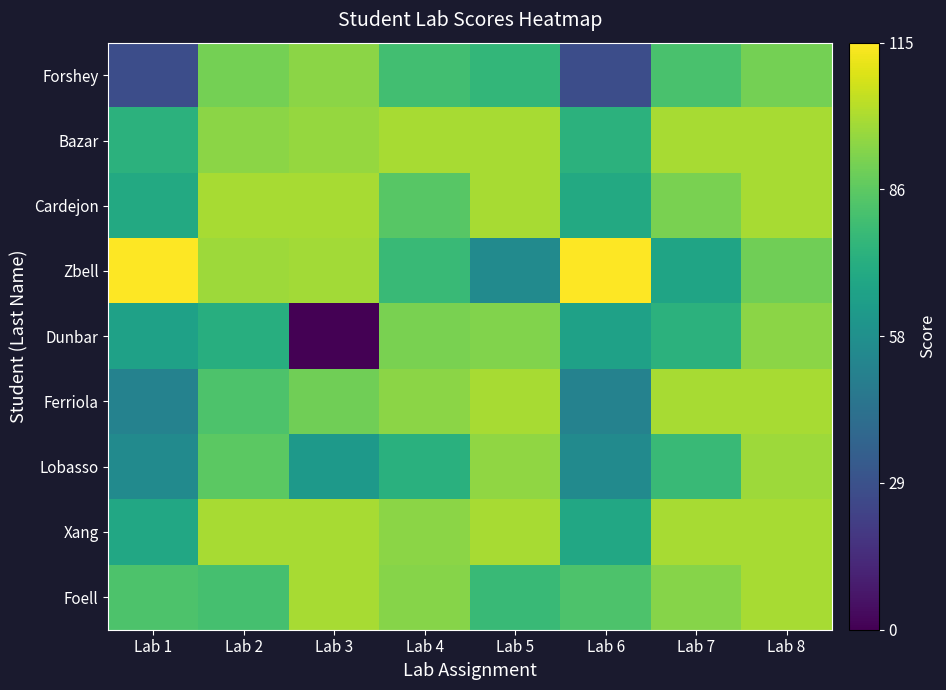

Which series has the largest total across all categories?

Bazar